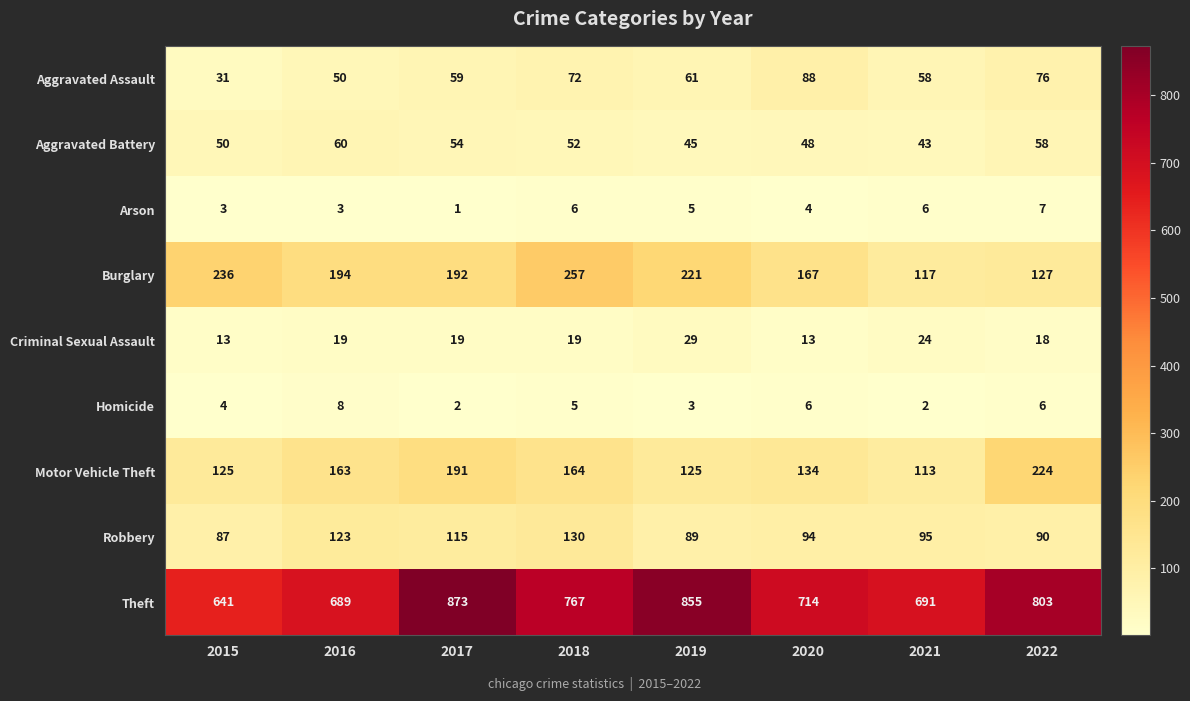

At which label does Aggravated Battery first exceed 52?

2016